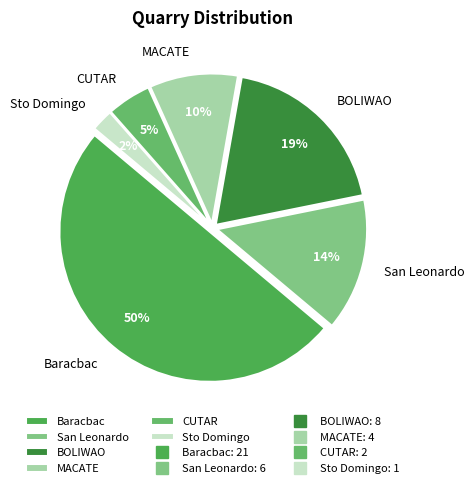

Is the sum of MACATE and CUTAR greater than half?

No